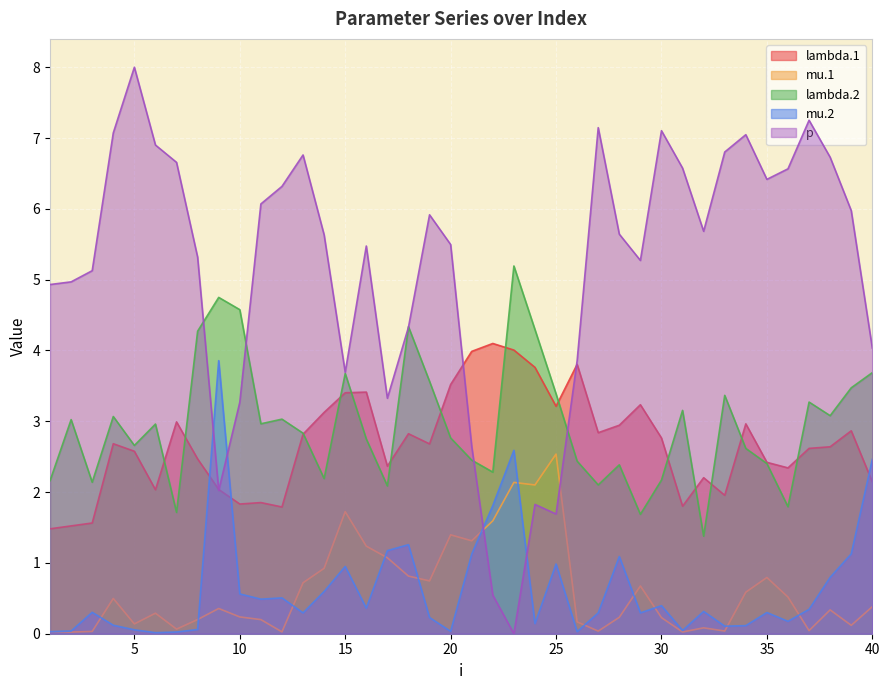

Rank the categories by mu.2 value from lowest to highest.

6, 7, 26, 1, 20, 2, 31, 5, 8, 33, 34, 4, 24, 36, 19, 27, 13, 29, 35, 3, 32, 37, 16, 30, 11, 12, 10, 14, 38, 15, 25, 28, 21, 39, 17, 18, 22, 40, 23, 9